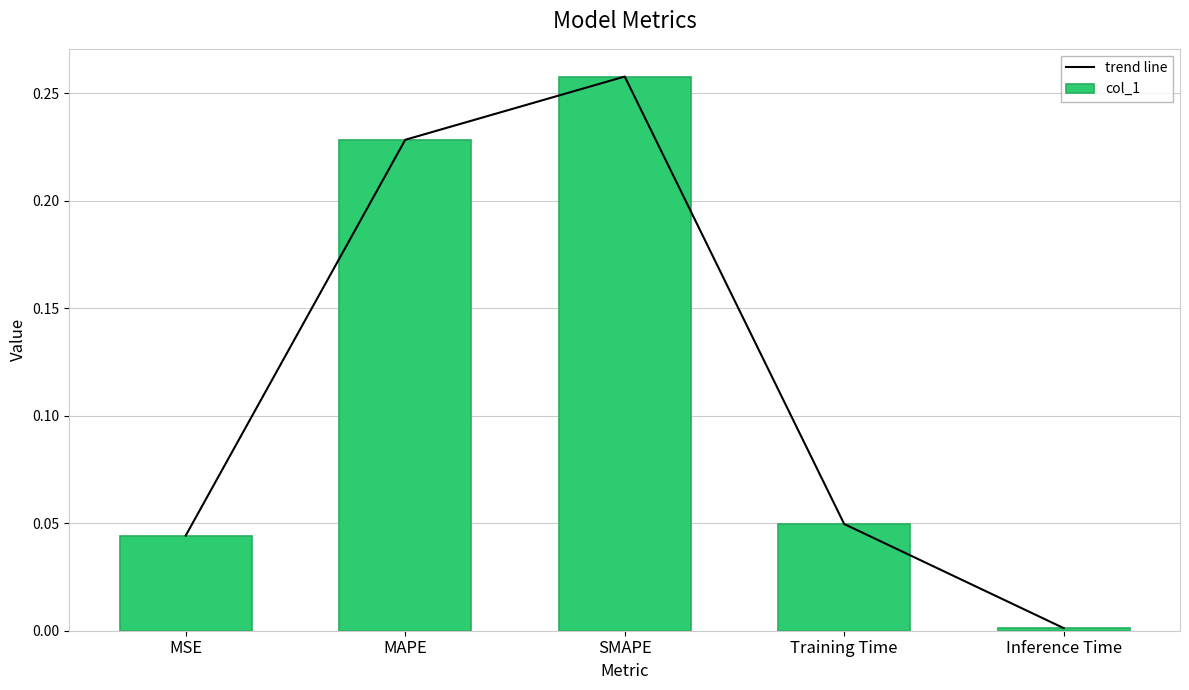

What is the label of the 2nd bar from the right?

Training Time